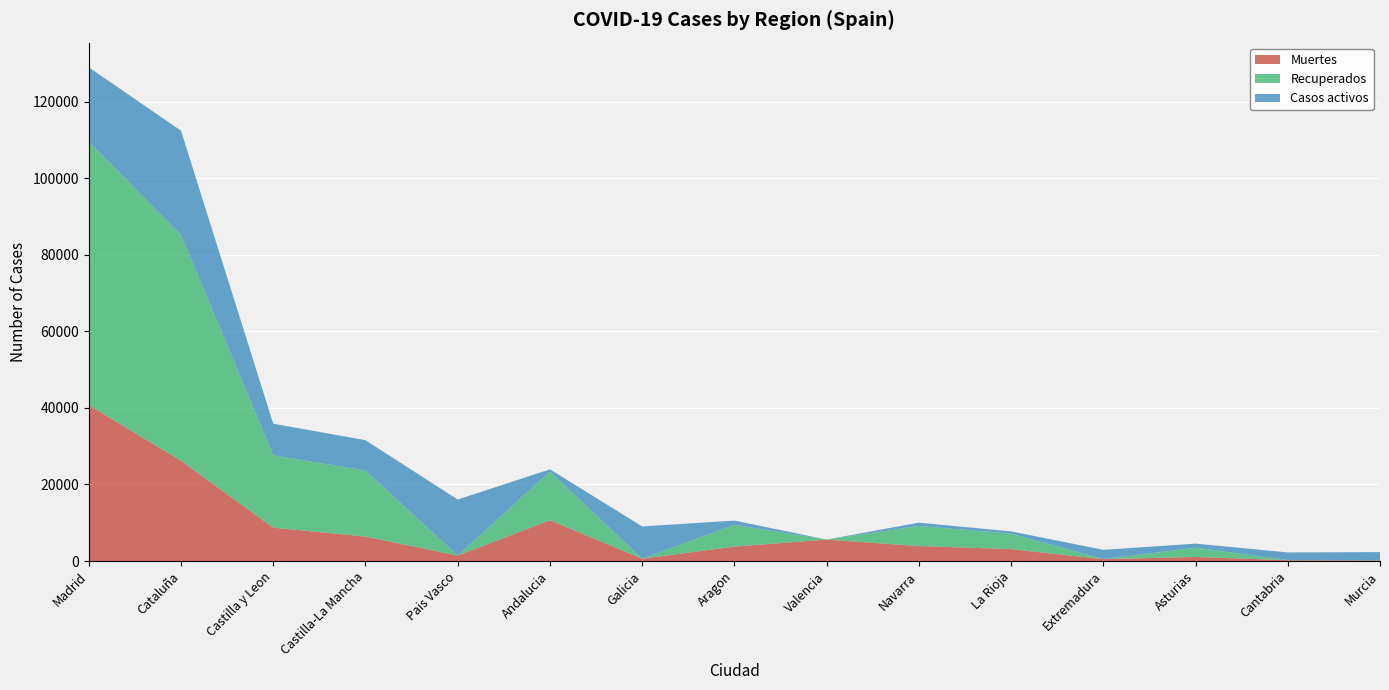

Reading right to left, transcribe all the data shown in this chart.

Muertes: 148	203	1063	487	3107	3905	5609	3772	604	10671	1418	6392	8716	26203	40736
Recuperados: 0	62	2425	10	4051	5259	0	5695	28	12679	0	17259	18907	59019	68852
Casos activos: 2180	1981	1052	2422	583	864	0	1097	8409	604	14646	7922	8267	27229	19425